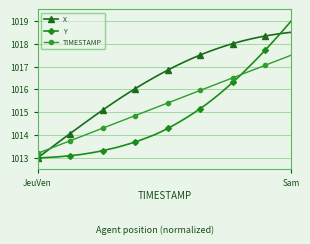

What is the difference between the second highest and second lowest values in the TIMESTAMP series?

4.1